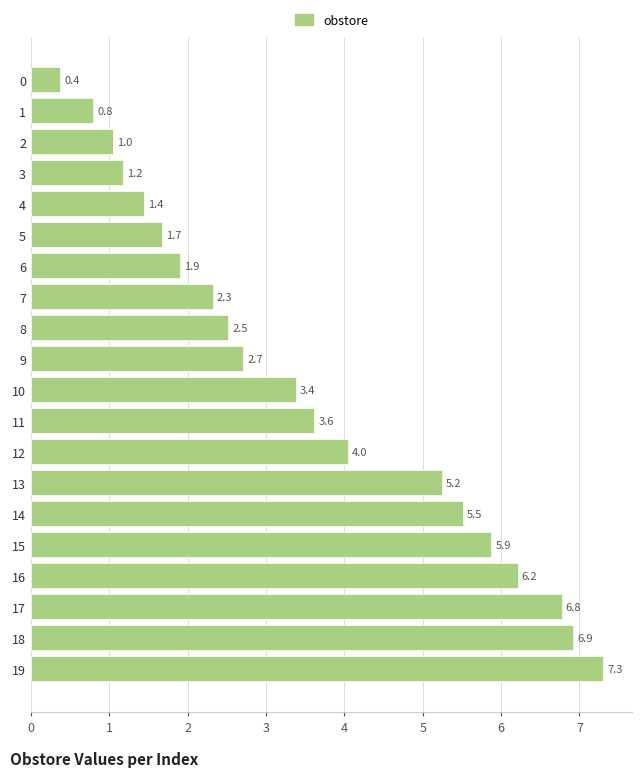

Which has a higher value, 16 or 0?

16